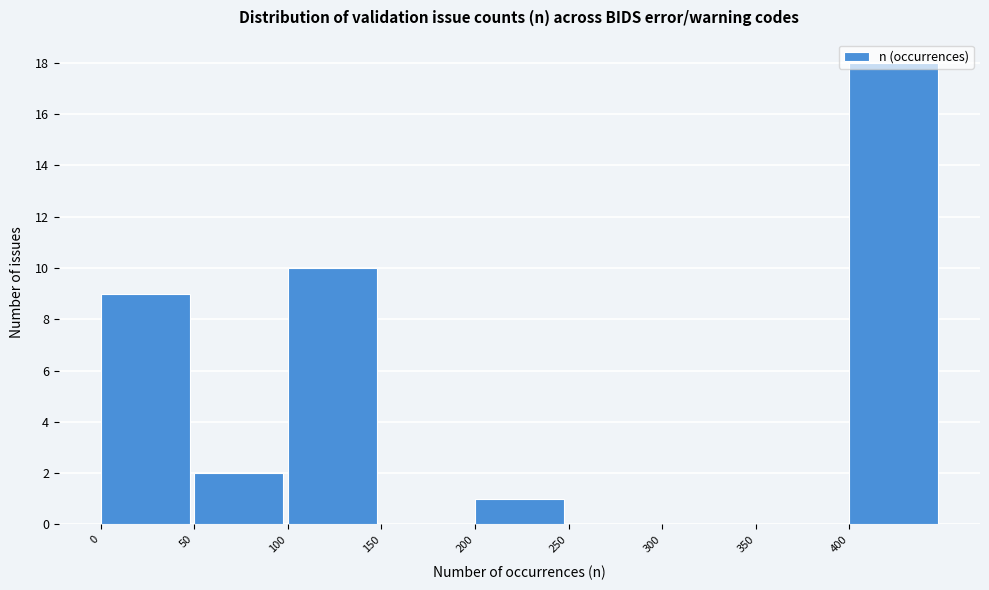

Which range on the x-axis has the tallest bar?

400 to 450